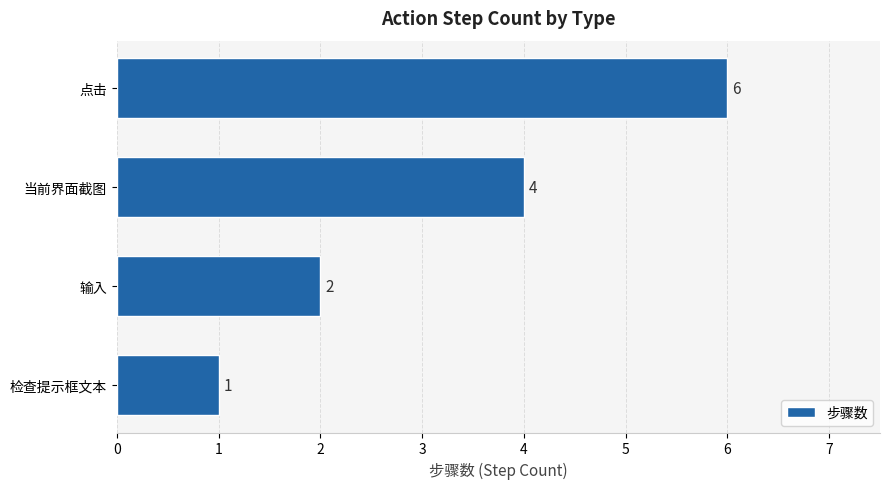

What is the change in value from 输入 to 当前界面截图?

+2